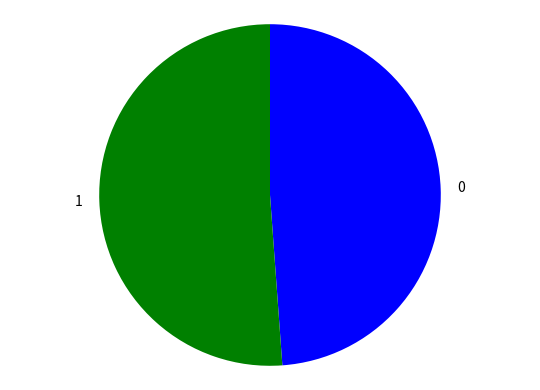

Is the sum of 1 and 0 greater than half?

Yes